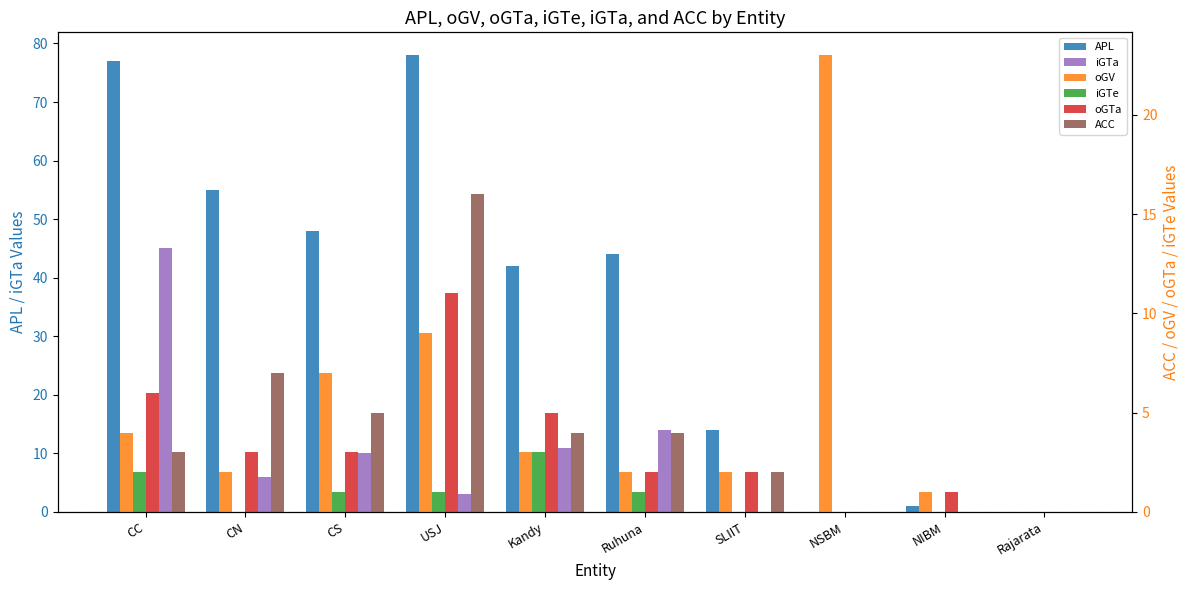

True or false: oGTa has a value of 17 at USJ.

False